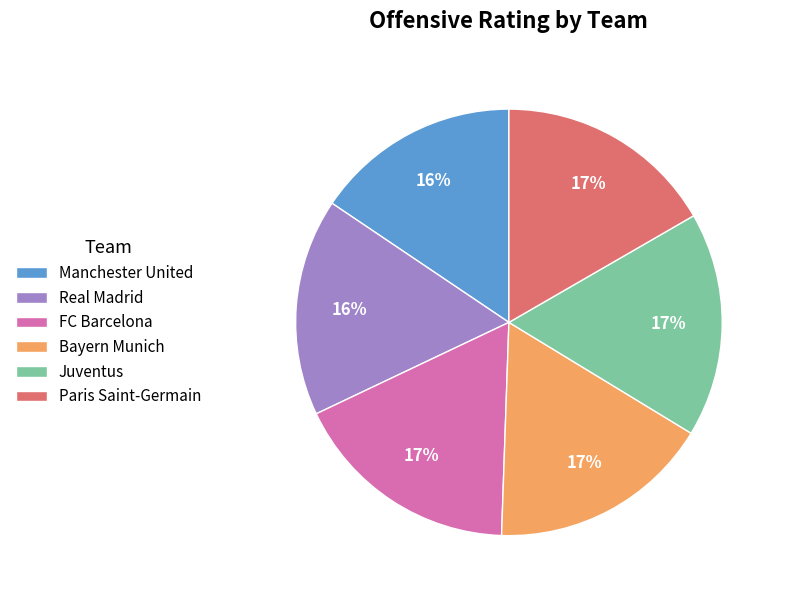

To the nearest percent, what is the combined percentage of FC Barcelona and Manchester United?

33%